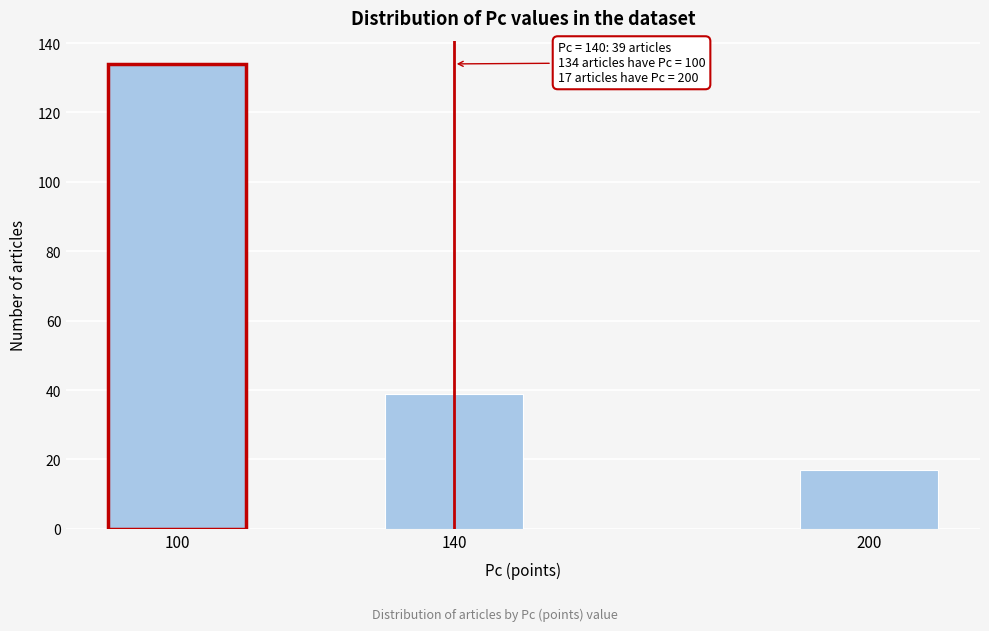

Reading left to right, list all the values displayed in this chart.

100=134	140=39	200=17